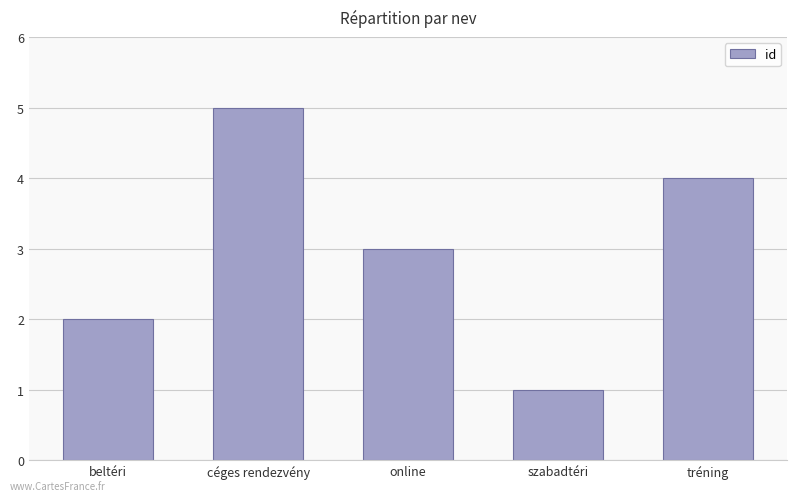

Rank the categories by value from highest to lowest.

céges rendezvény, tréning, online, beltéri, szabadtéri